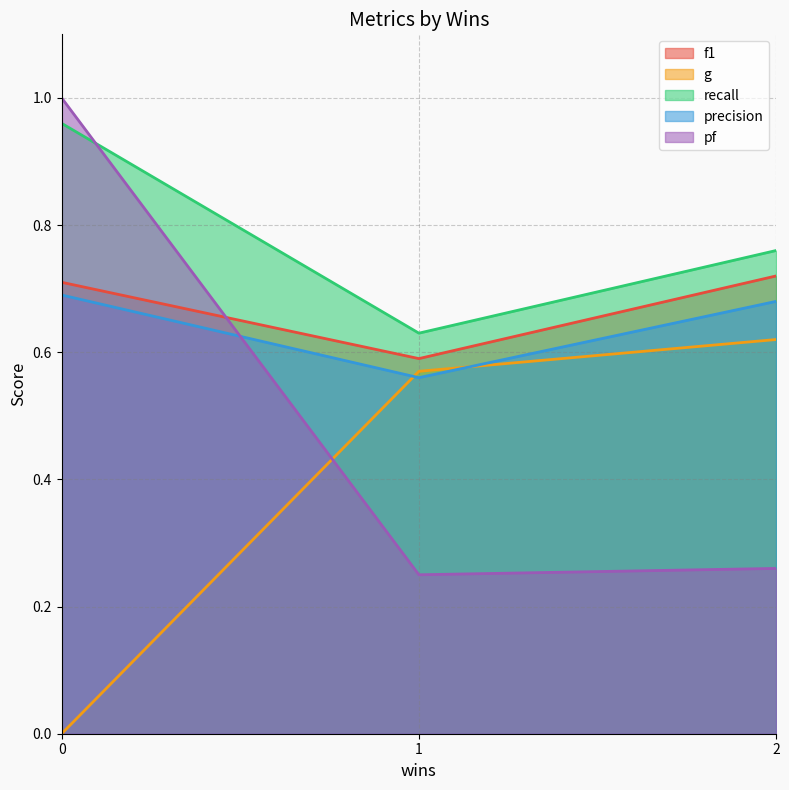

What is the average value of the precision series?

0.6